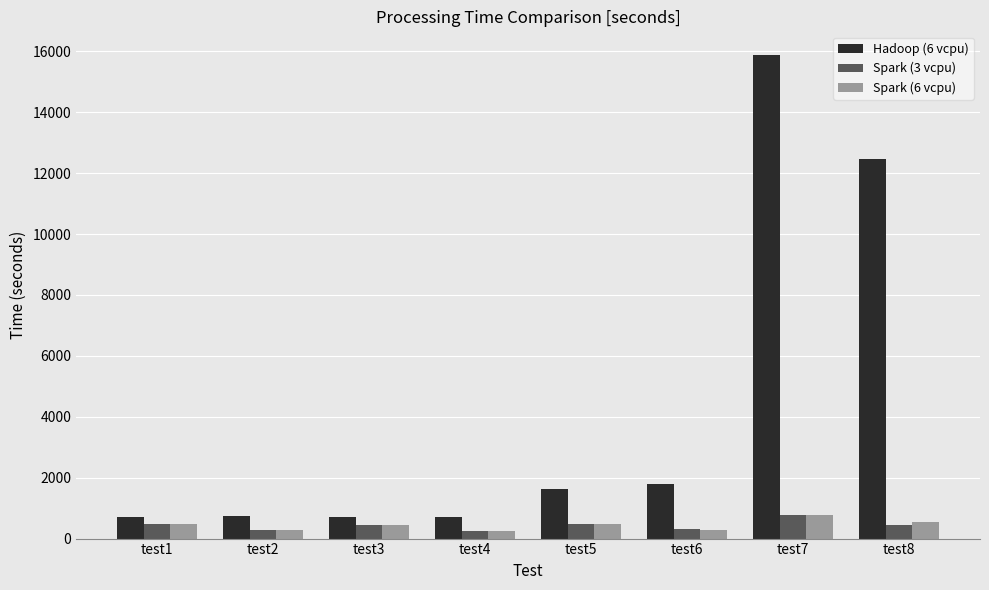

What is the spread (max minus min) of values at test5?

1173